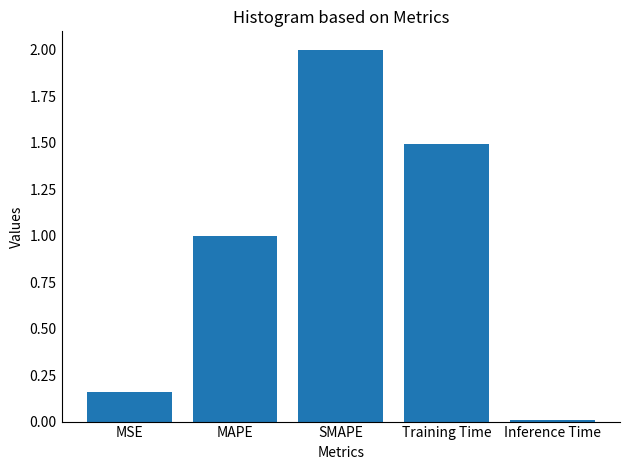

Which category has the lowest value across all series?

Inference Time